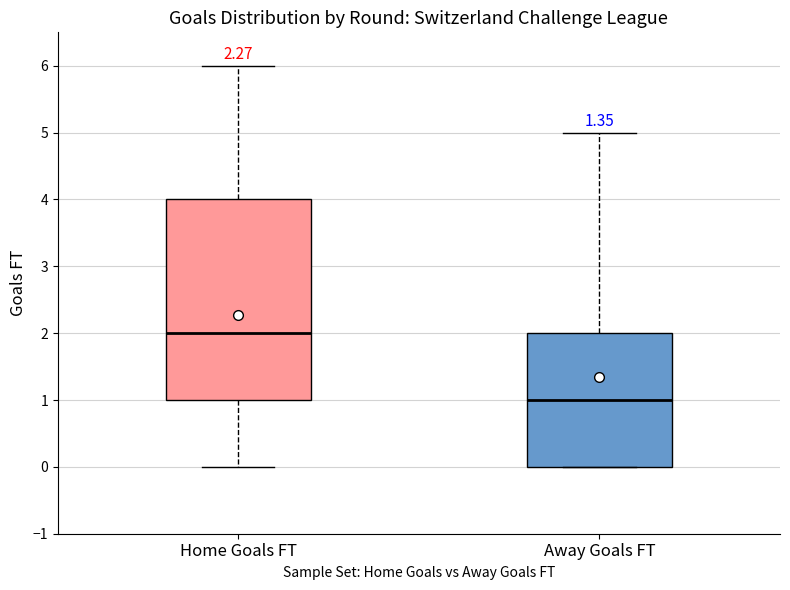

Where is the lower edge of the box for Home Goals FT on the y-axis? The values are not printed on the chart, so give them approximately, as read against the axis.

1